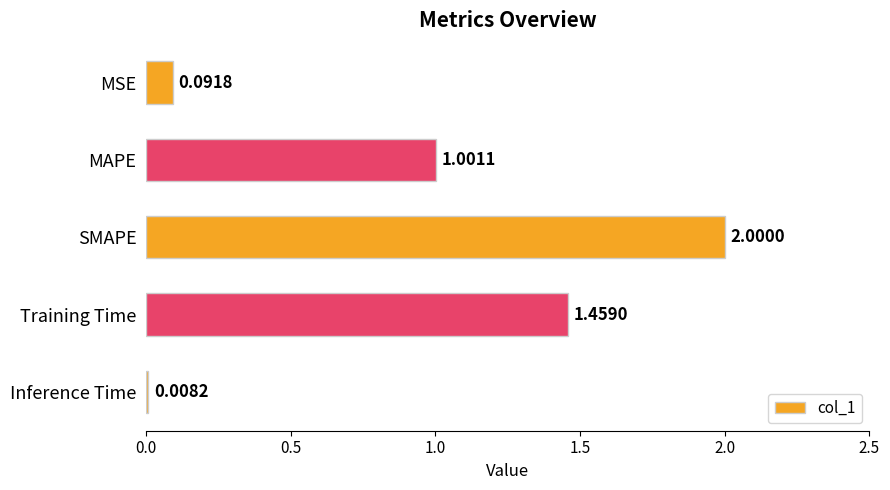

At which label is the value closest to 1?

MAPE